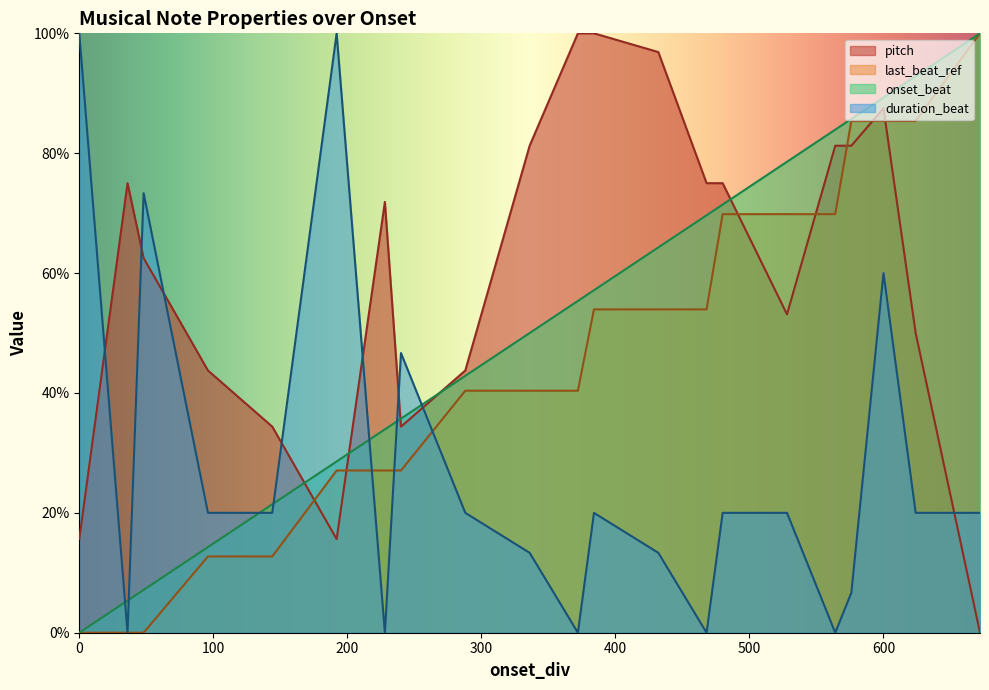

What are all the series names shown in the legend?

pitch, last_beat_ref, onset_beat, duration_beat